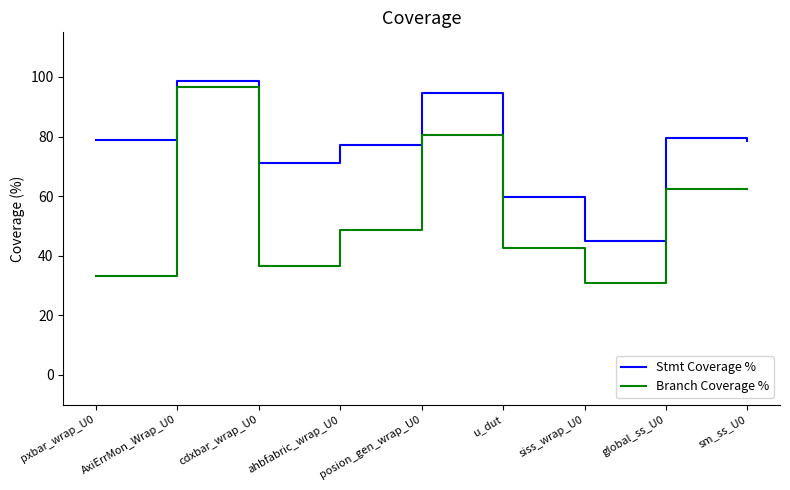

True or false: Stmt Coverage % and Branch Coverage % cross at least once.

False